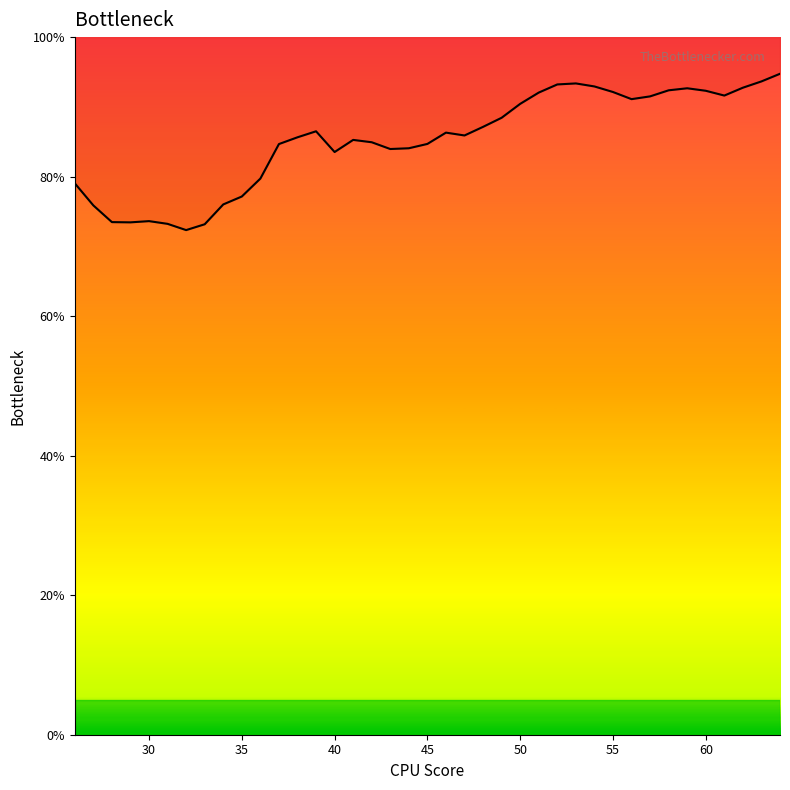

What is the average value?

85.3